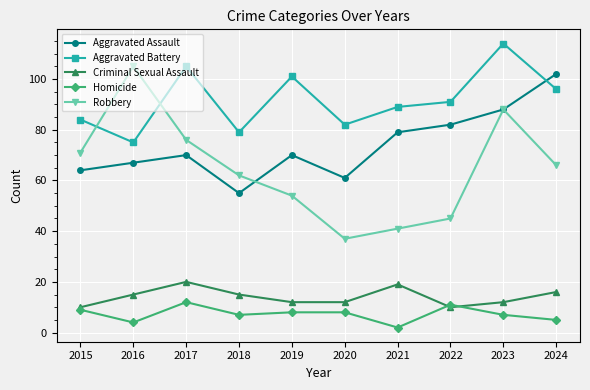

How many lines are shown in the chart?

5